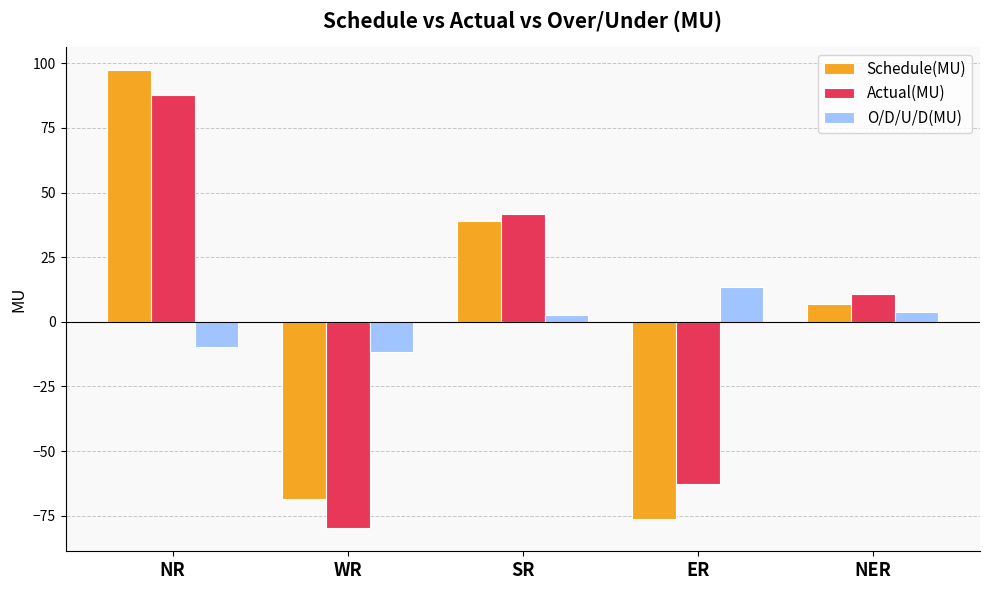

The value of Actual(MU) at SR is 41.9. True or false?

True